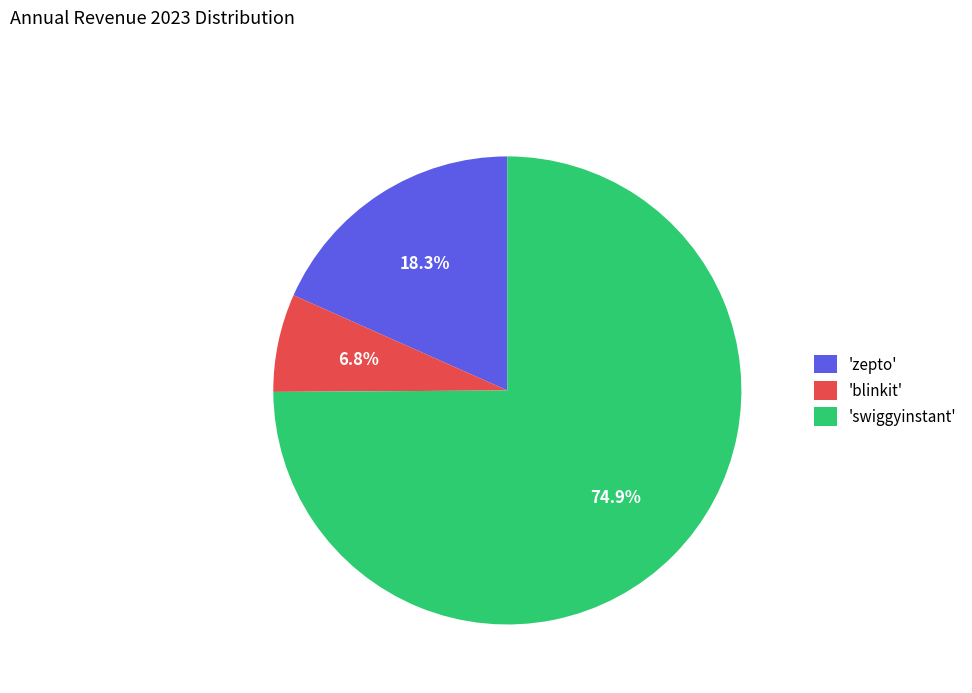

Rank the categories by value from lowest to highest.

'blinkit', 'zepto', 'swiggyinstant'